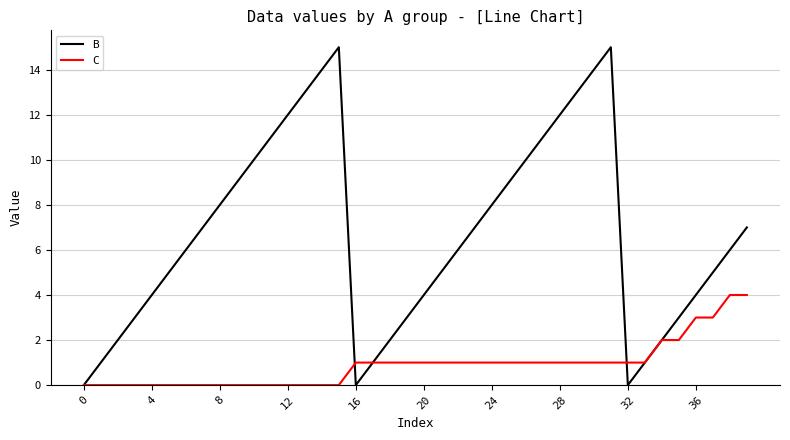

What is the greatest value displayed?

15